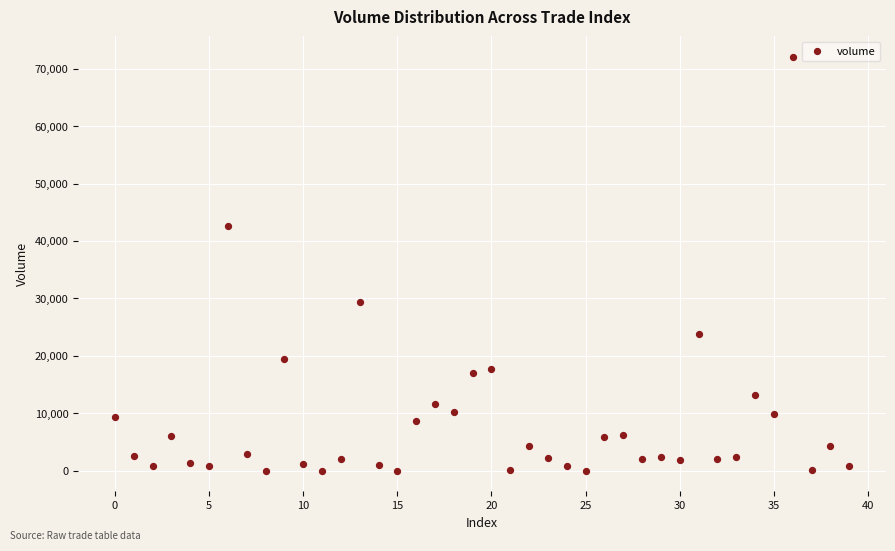

What is the range of Y values (max minus min)?

72014.8